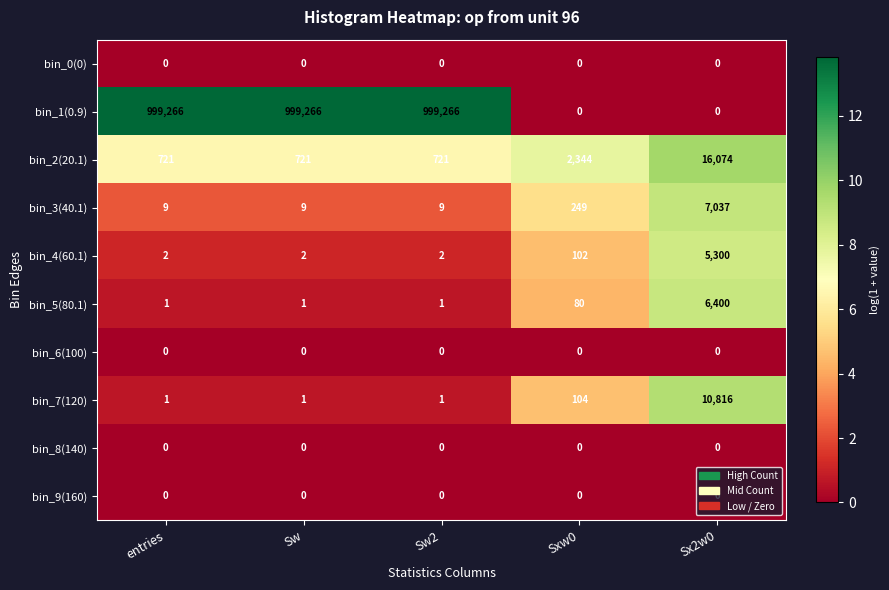

What is the maximum value shown in the chart?

999266